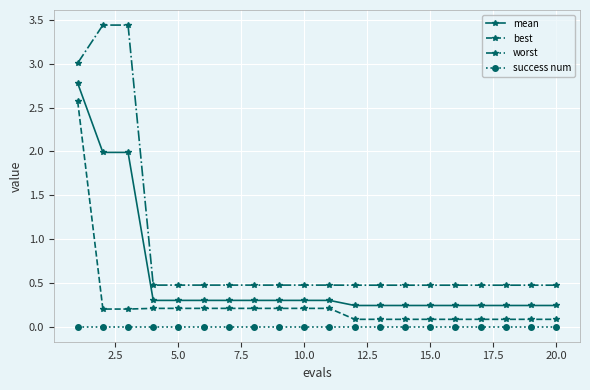

Which series has the largest range (max minus min)?

worst